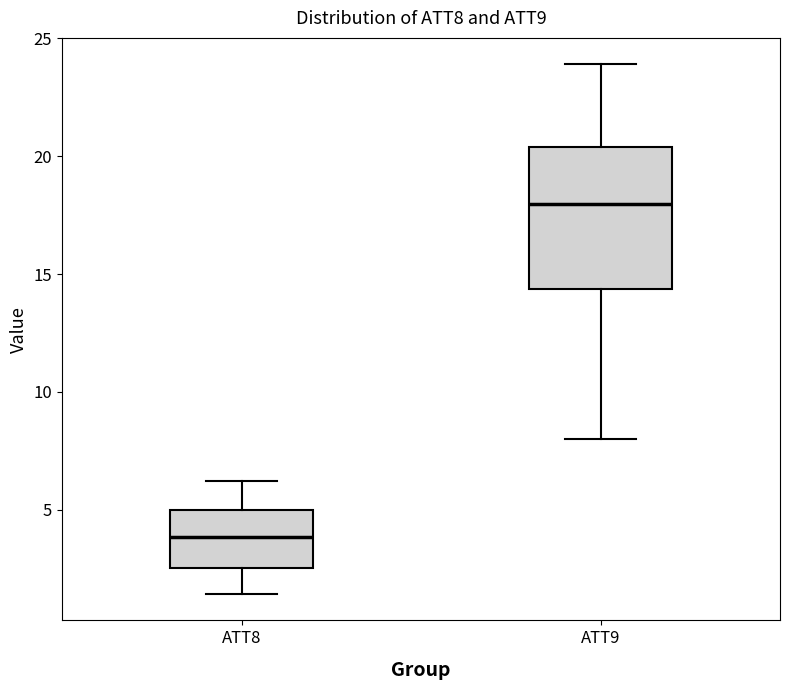

Which box's median line is the lowest?

ATT8